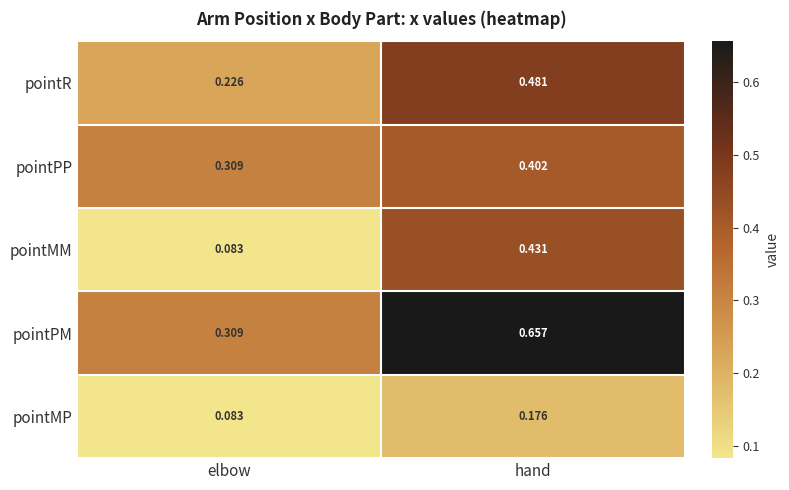

At which label is pointMM closest to 0?

elbow